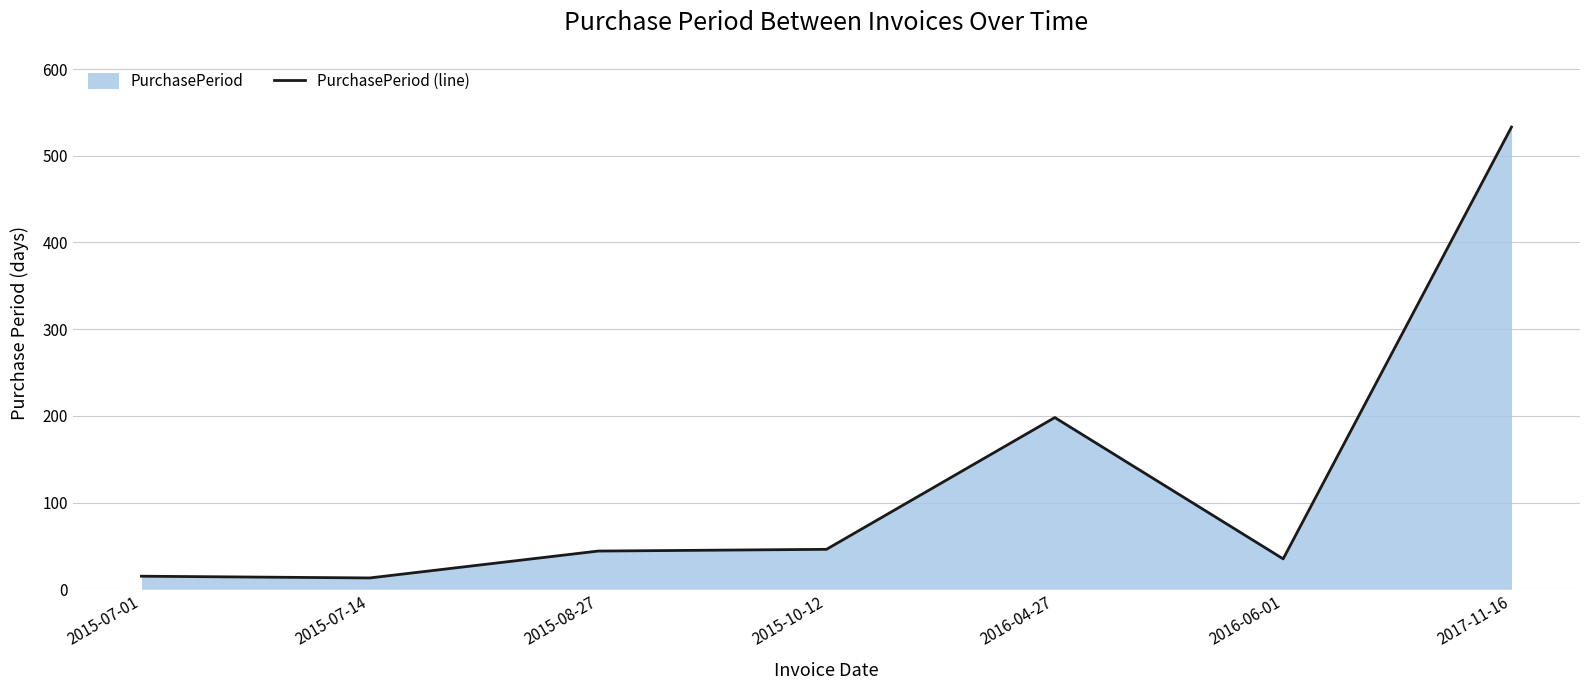

Rank the categories by value from lowest to highest.

2015-07-14, 2015-07-01, 2016-06-01, 2015-08-27, 2015-10-12, 2016-04-27, 2017-11-16